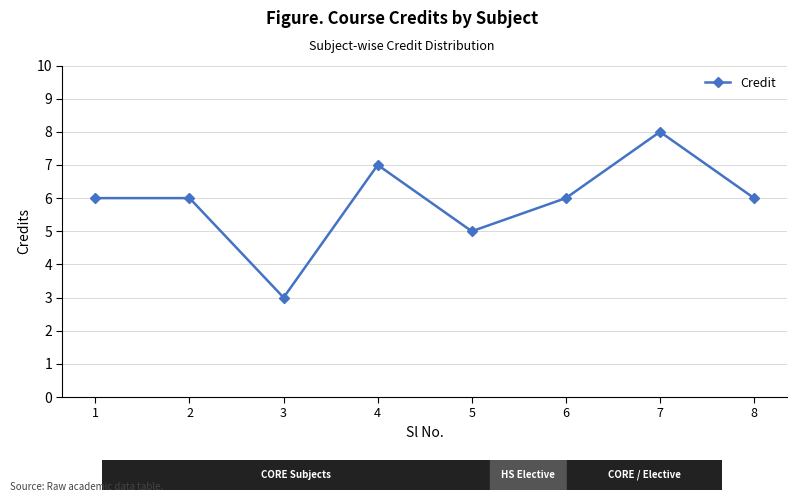

Reading left to right, extract all data points from this chart.

6	6	3	7	5	6	8	6